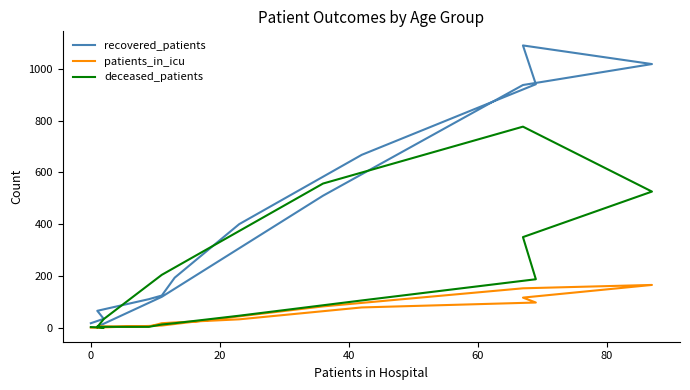

What is the difference between the maximum and second lowest values in the recovered_patients series?

1076